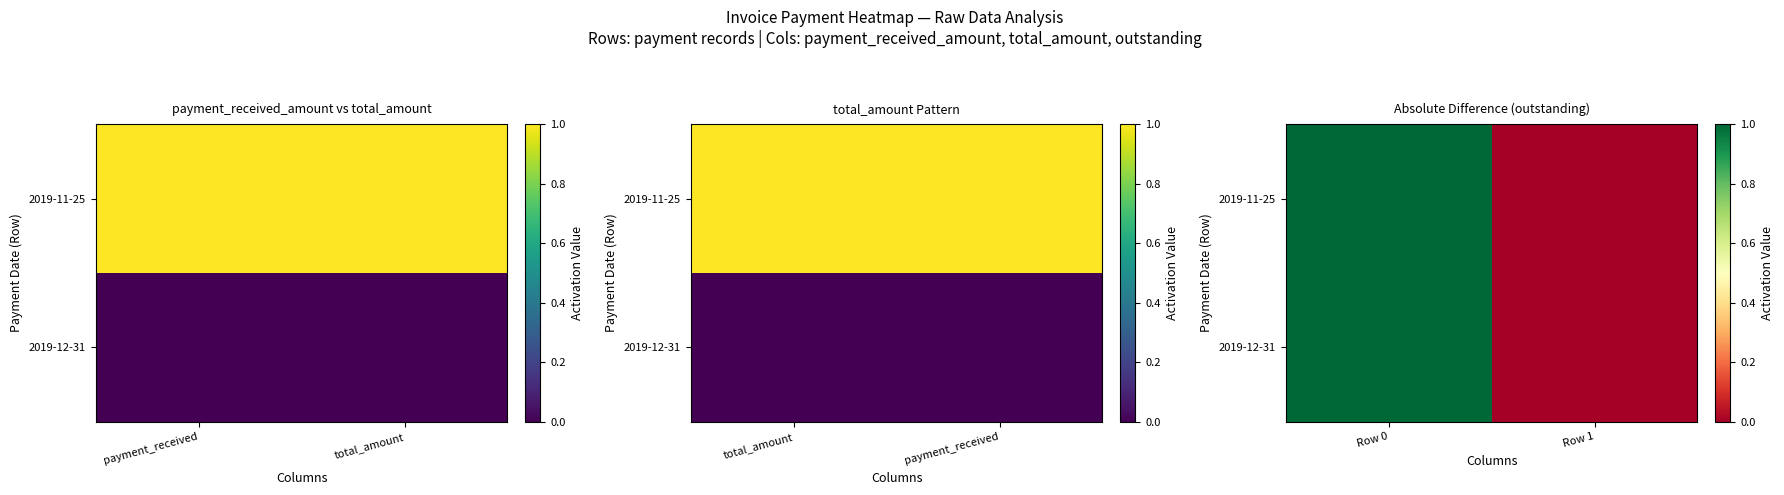

Between Row 0 and Row 1, which series saw the biggest shift?

2019-11-25